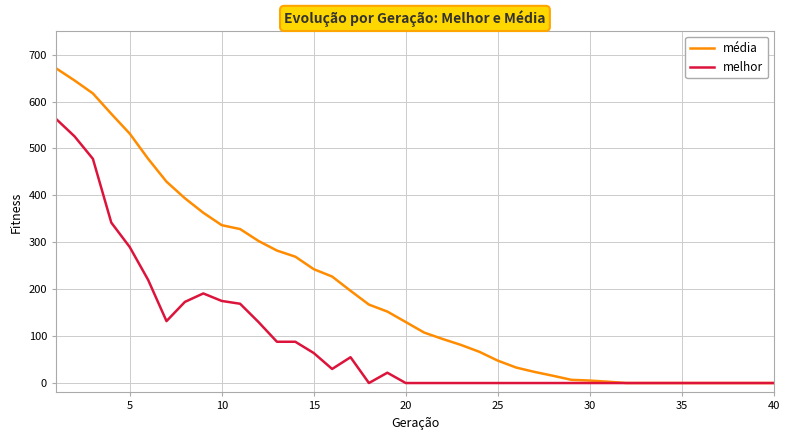

Does the chart display data point markers on the line(s)?

No